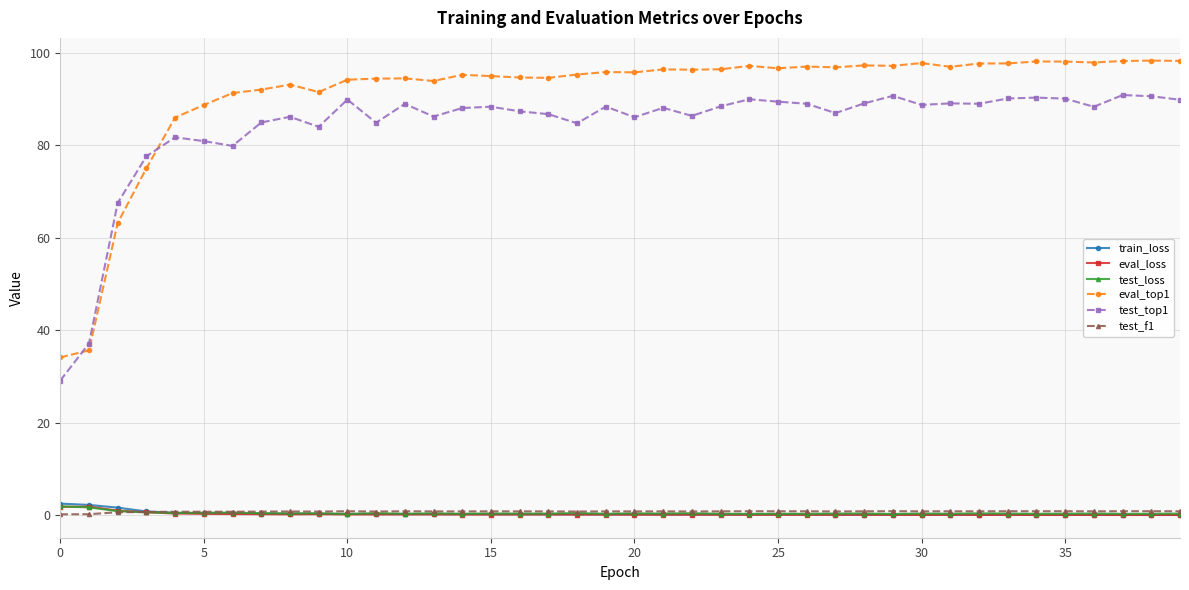

How many distinct data groups are displayed?

6